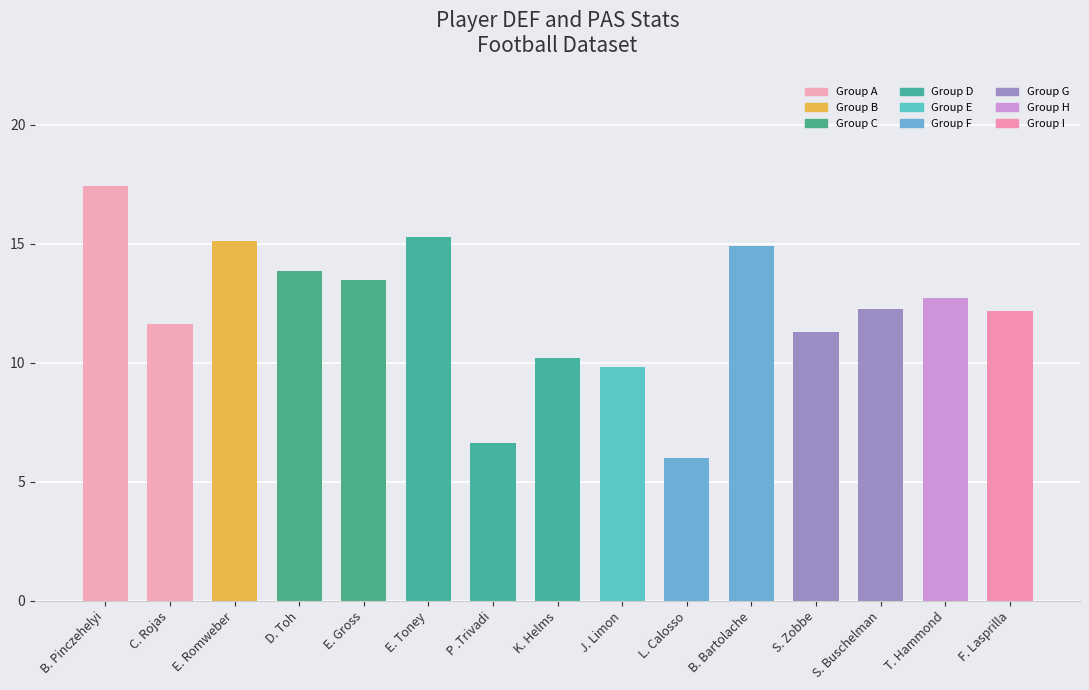

Between B. Bartolache and L. Calosso, which is larger?

B. Bartolache